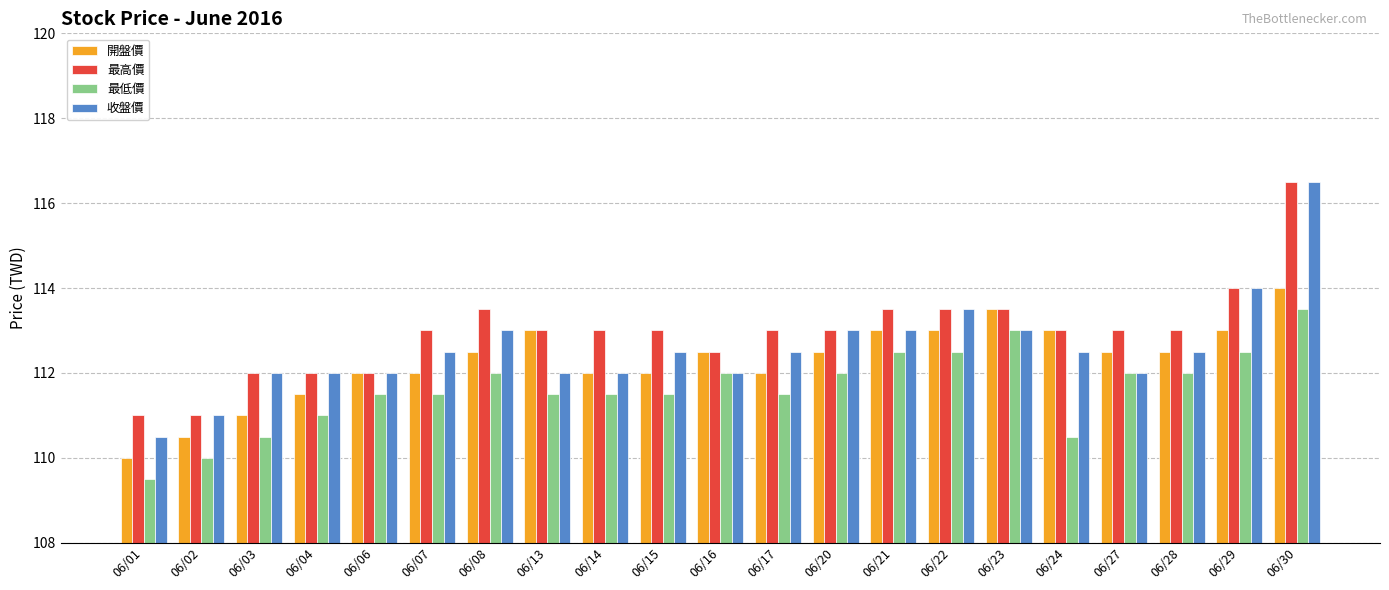

What is the highest value of the 開盤價 series?

114.0